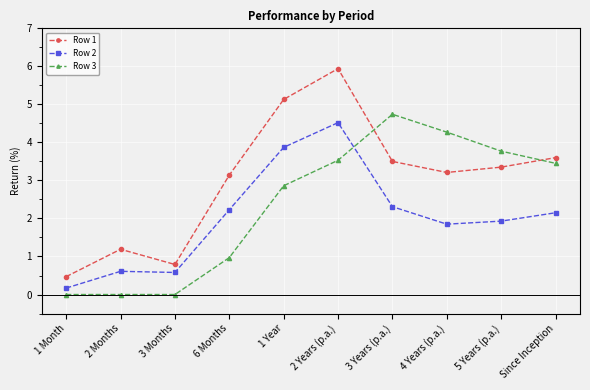

Which series has the widest spread of values?

Row 1